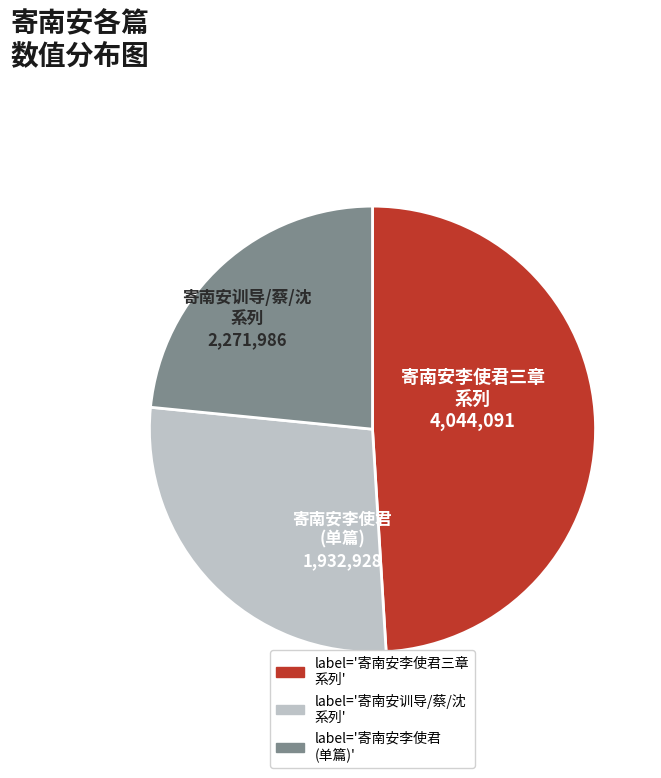

Is there any slice that represents more than half of the pie?

No